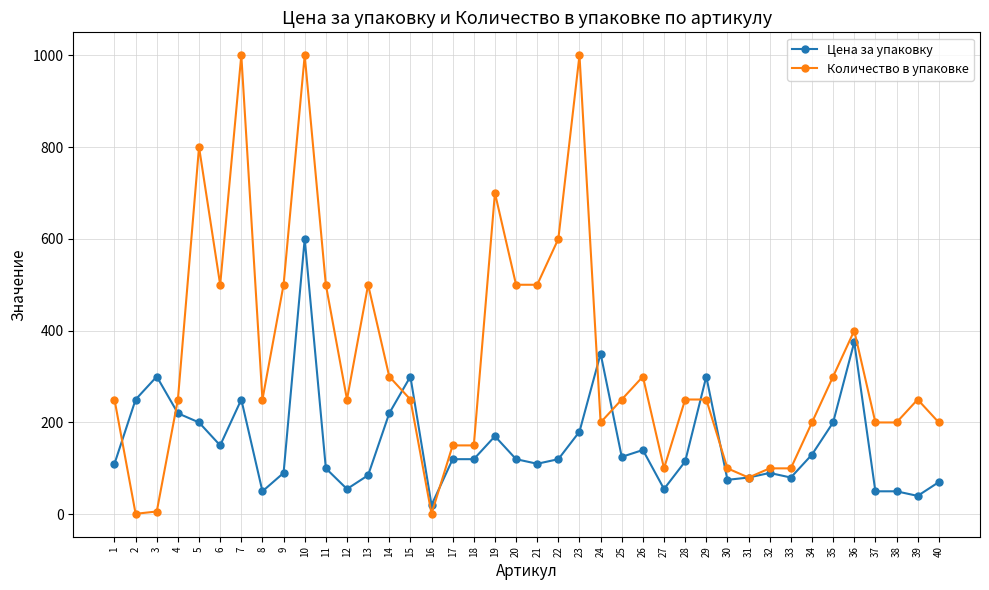

Which series changed the most between 1 and 19?

Количество в упаковке